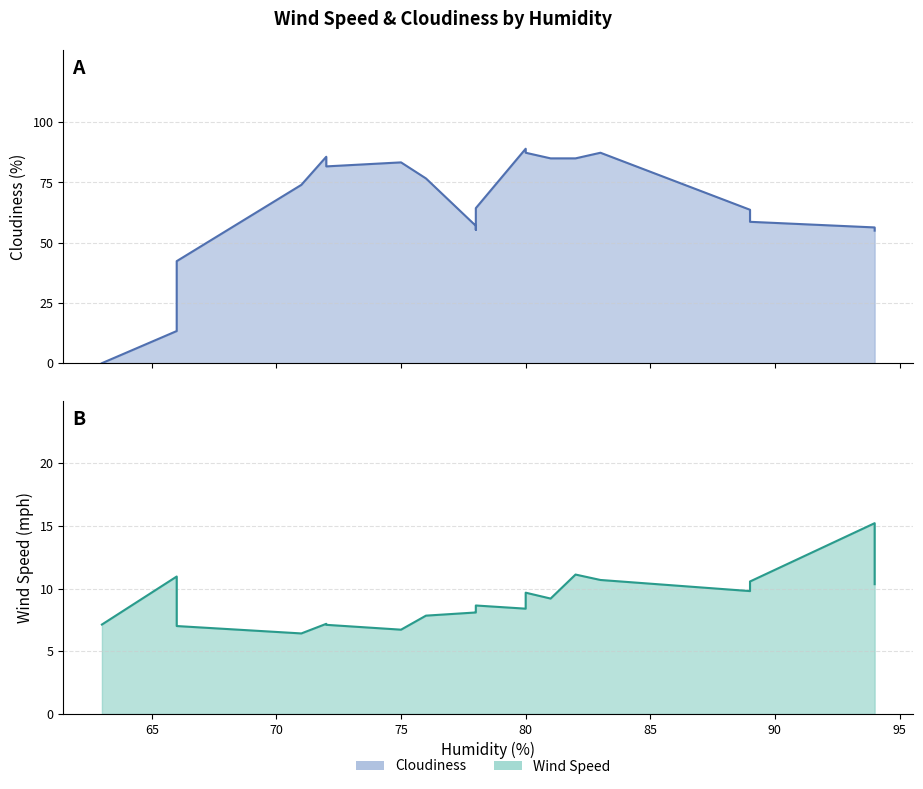

Does the chart display data point markers on the line(s)?

No